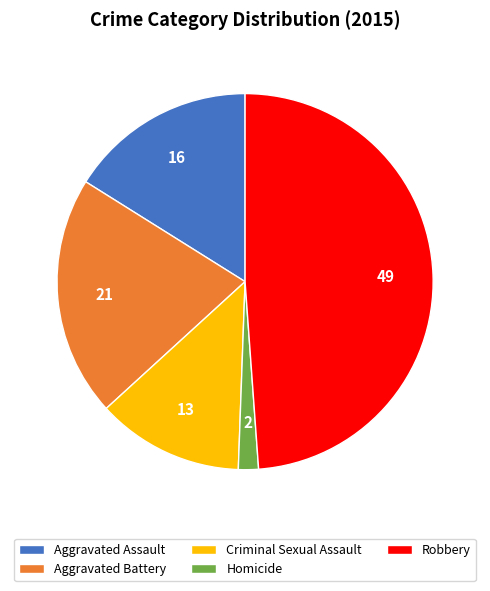

Combined, do Aggravated Assault and Homicide account for over 50%?

No